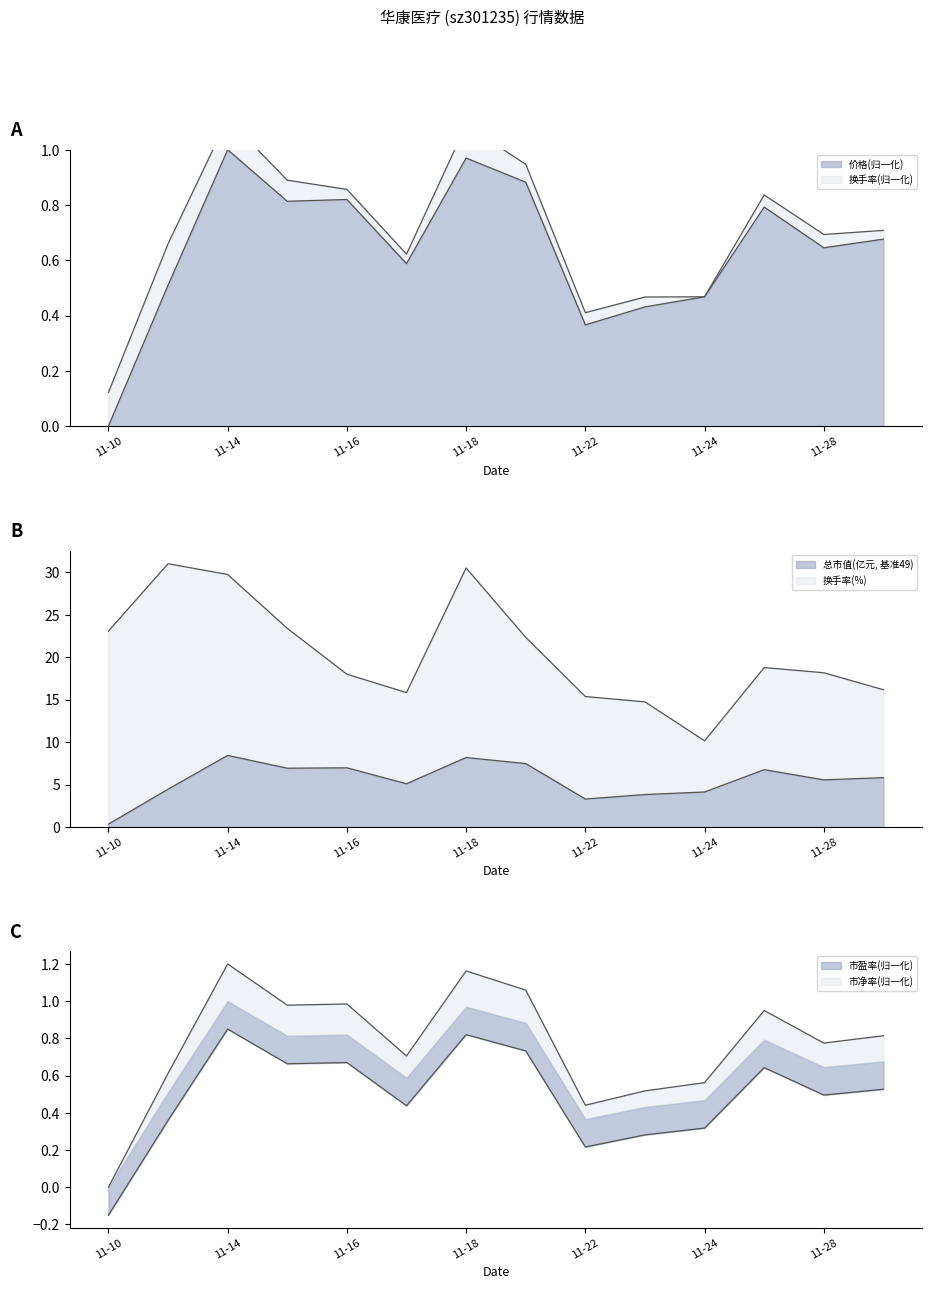

The 价格(归一化) series shows 0.2 at 11-22. True or false?

False